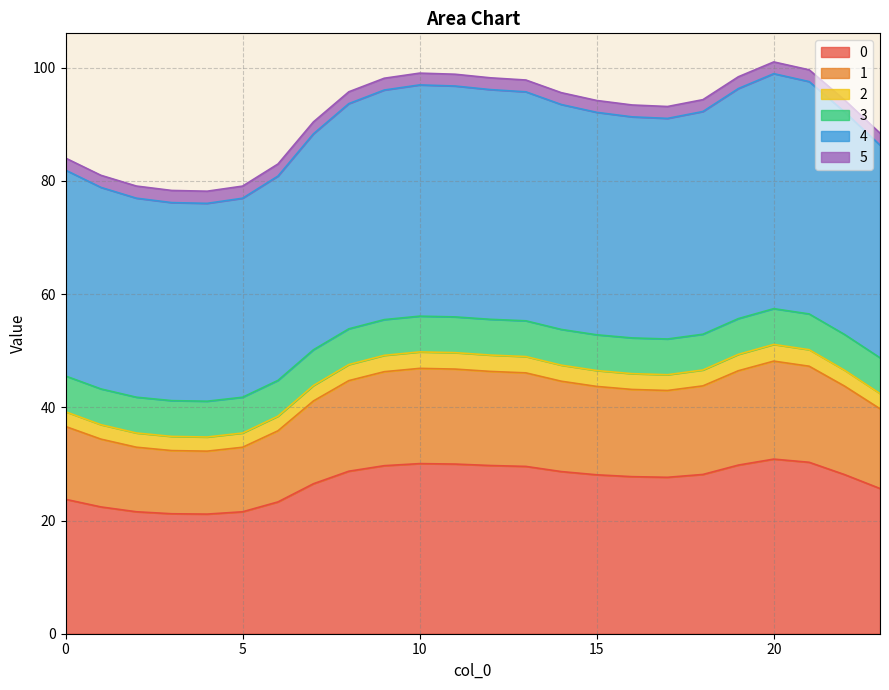

What are all the series names shown in the legend?

0, 1, 2, 3, 4, 5